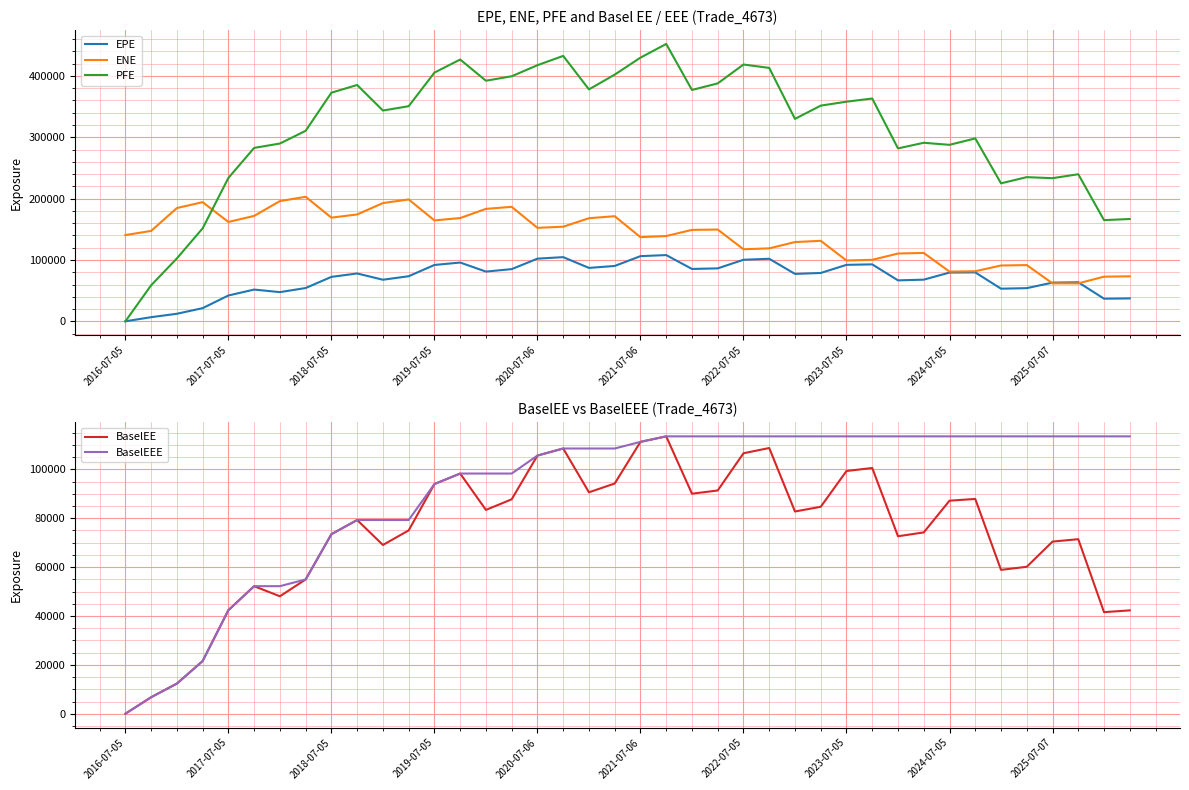

True or false: BaselEE and EPE intersect in this chart.

False